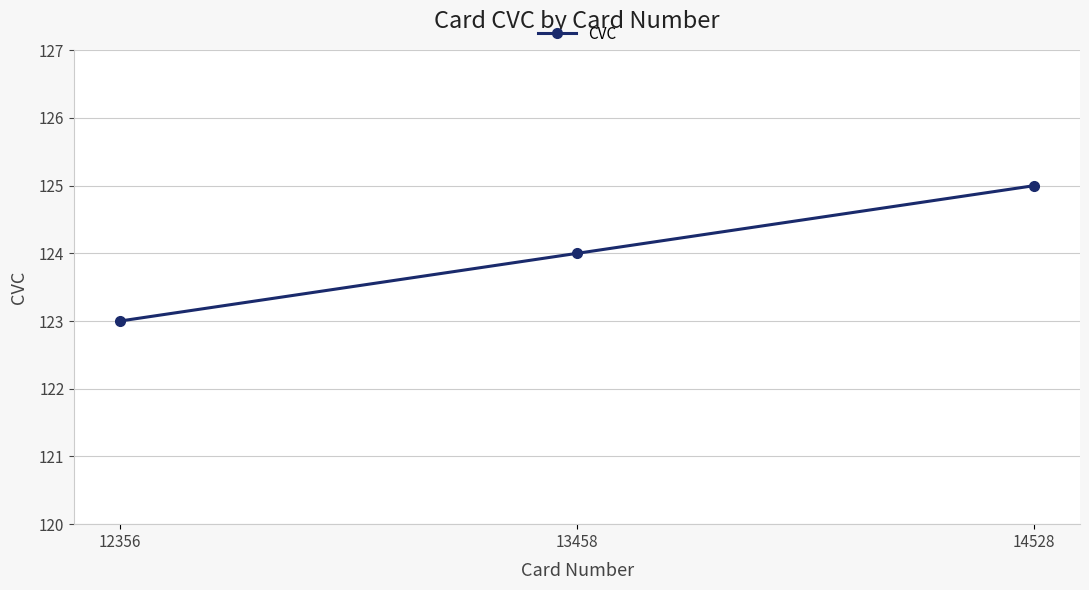

Is it true that the value at 13458 is 124?

True